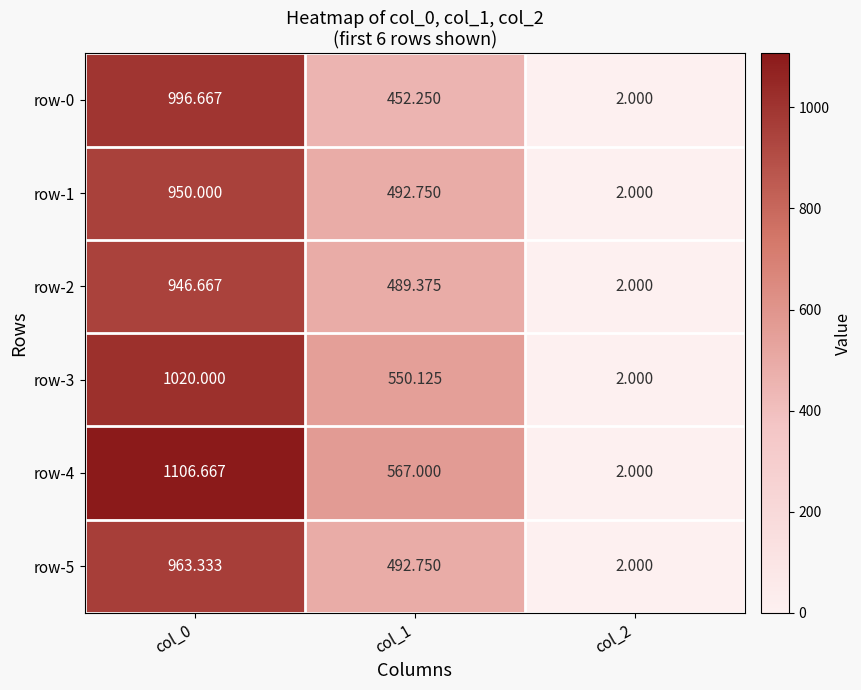

Is the value of row-2 at col_2 greater than the value of row-5 at col_0?

No